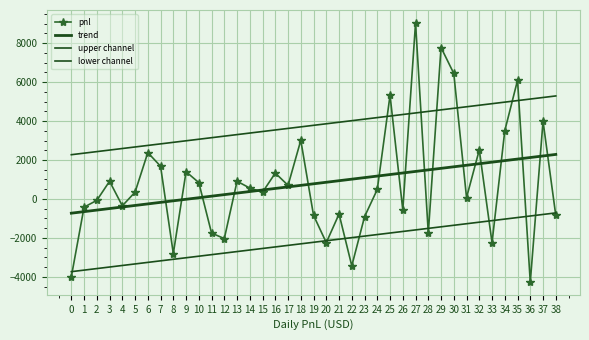

True or false: lower channel has more than 2 interior local peaks.

False